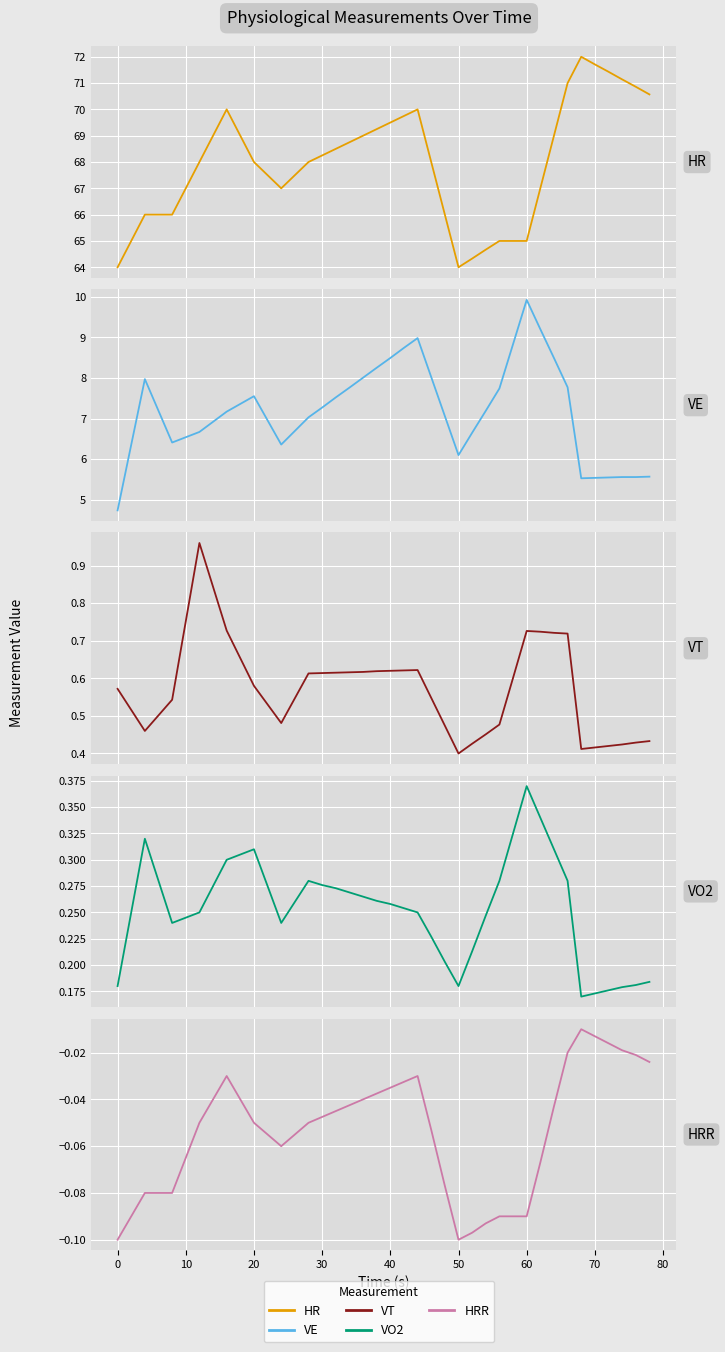

True or false: VE and HR intersect in this chart.

False